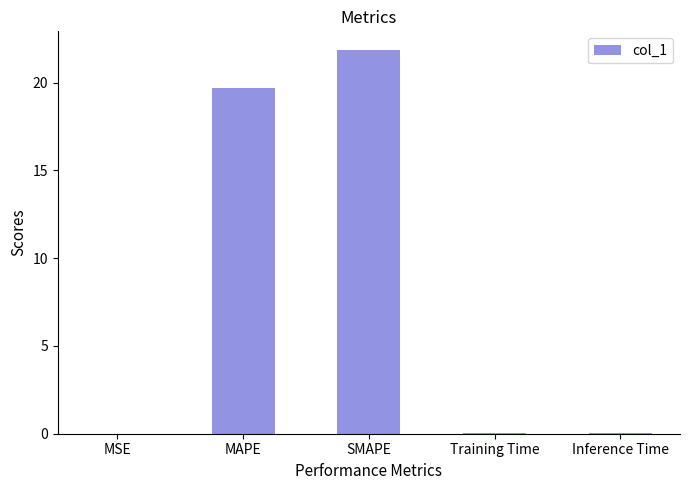

What is the sum of all values?

41.6